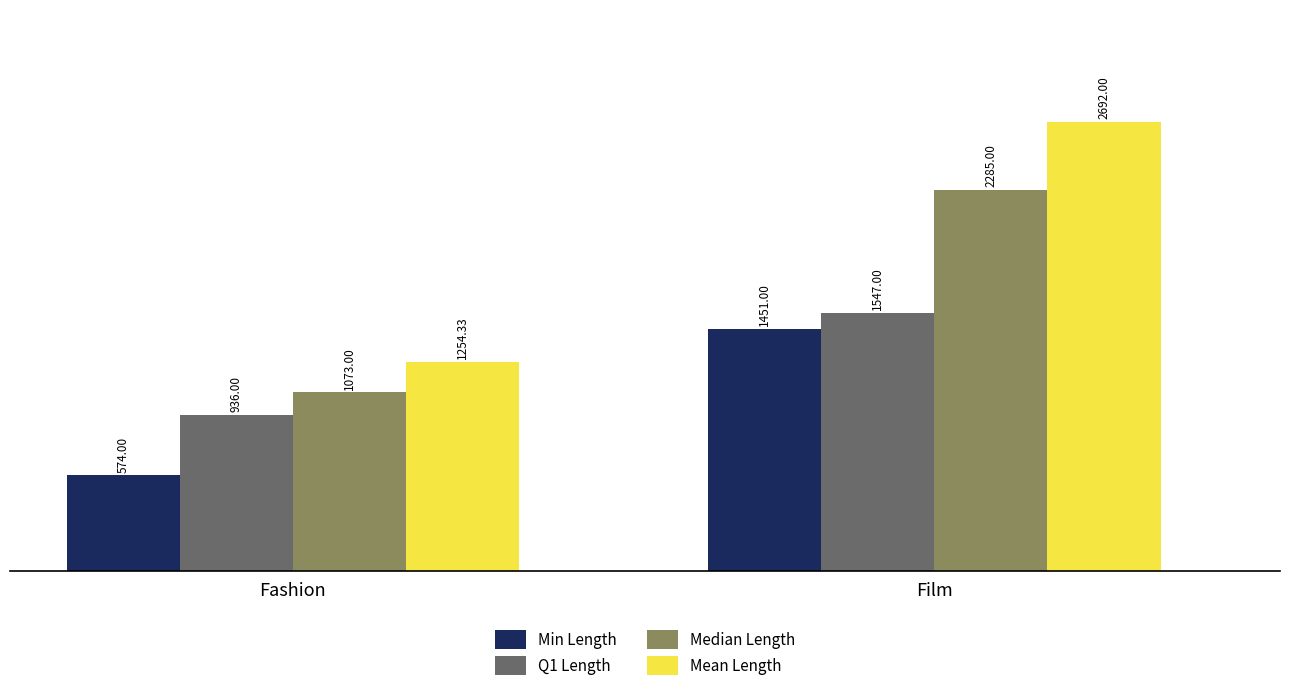

How many data points in Mean Length are less than 2692?

1